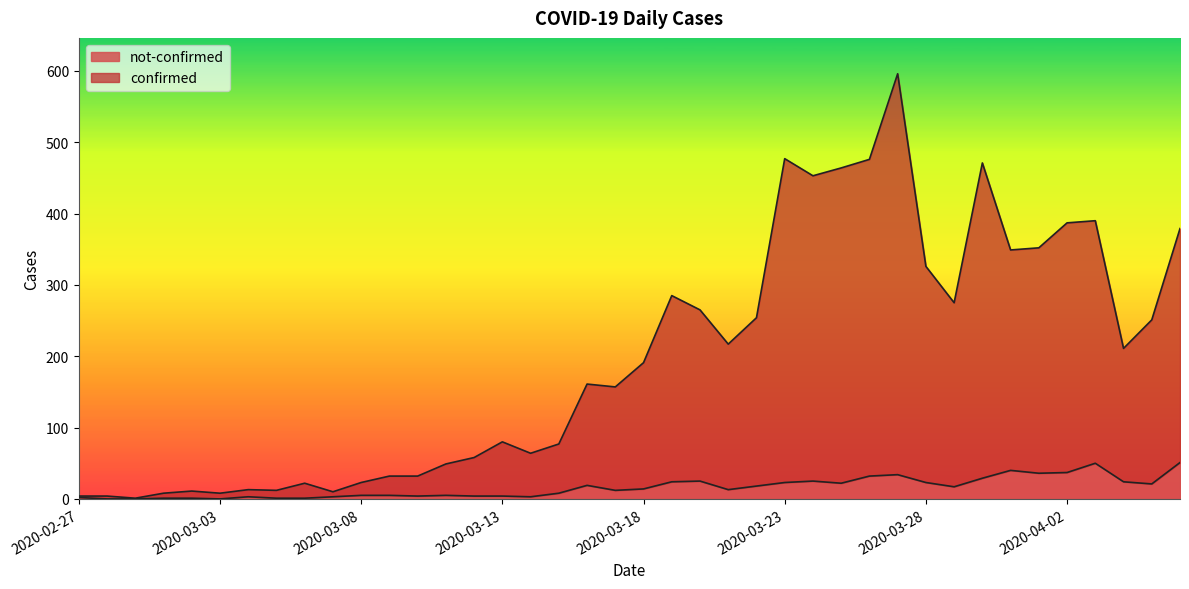

What is the label of the 25th point from the right?

2020-03-13